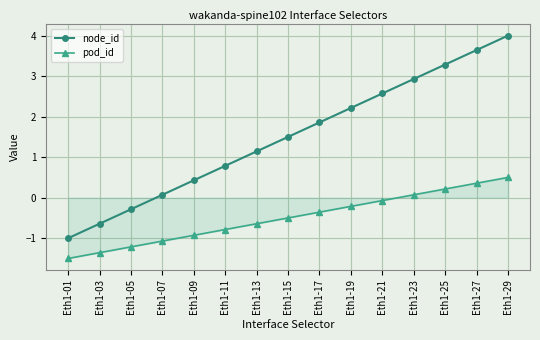

List the labels in order of pod_id value, largest first.

Eth1-29, Eth1-27, Eth1-25, Eth1-23, Eth1-21, Eth1-19, Eth1-17, Eth1-15, Eth1-13, Eth1-11, Eth1-09, Eth1-07, Eth1-05, Eth1-03, Eth1-01